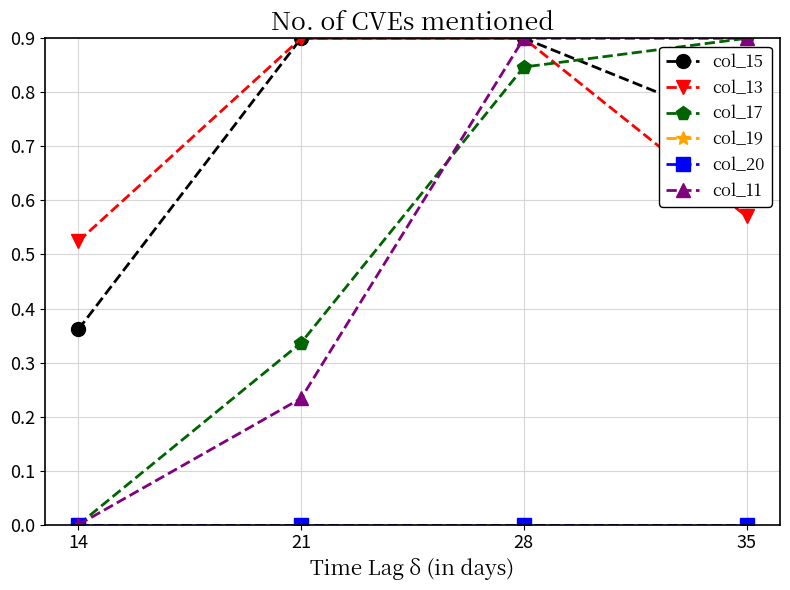

Reading right to left, transcribe all the data shown in this chart.

col_15: 0.7	0.9	0.9	0.4
col_13: 0.6	0.9	0.9	0.5
col_17: 0.9	0.8	0.3	0.0
col_19: 0.0	0.0	0.0	0.0
col_20: 0.0	0.0	0.0	0.0
col_11: 0.9	0.9	0.2	0.0